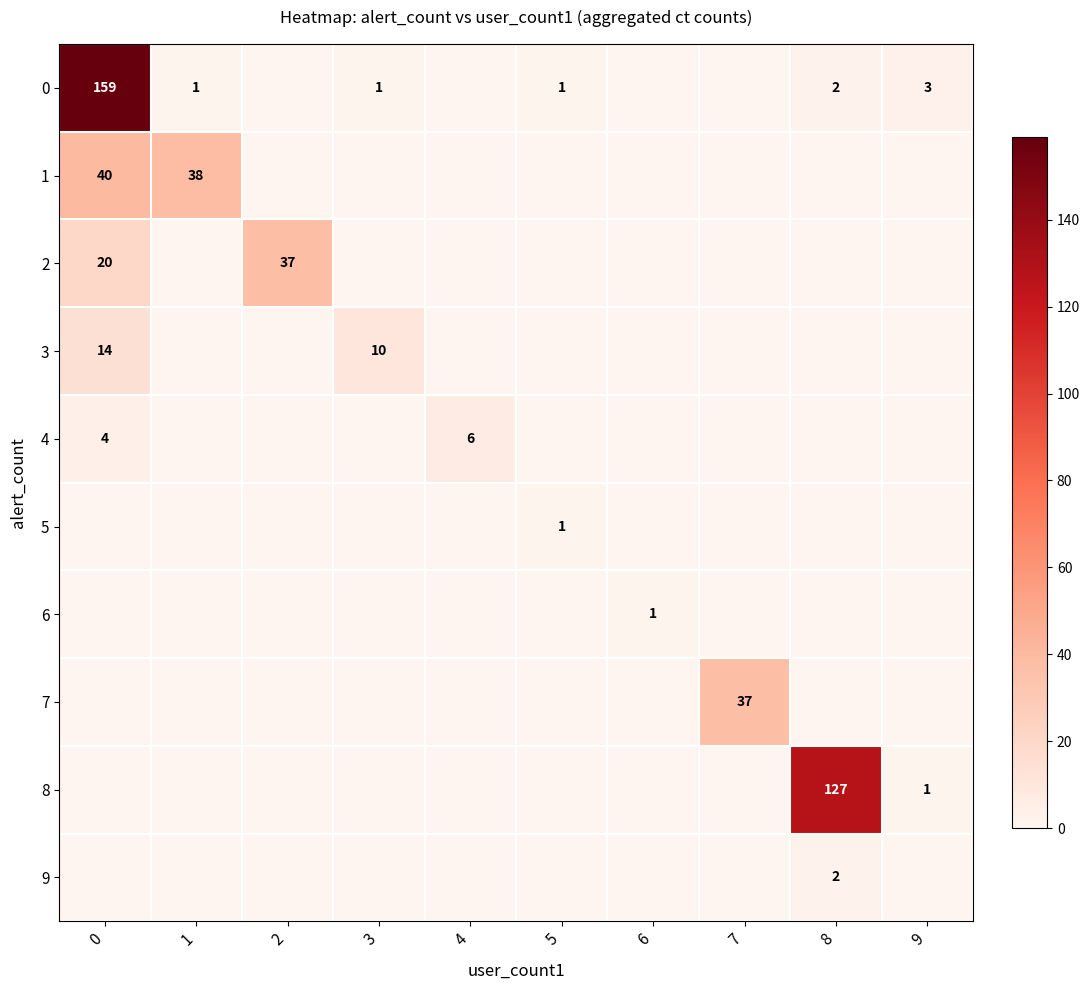

What is the maximum value shown in the chart?

159